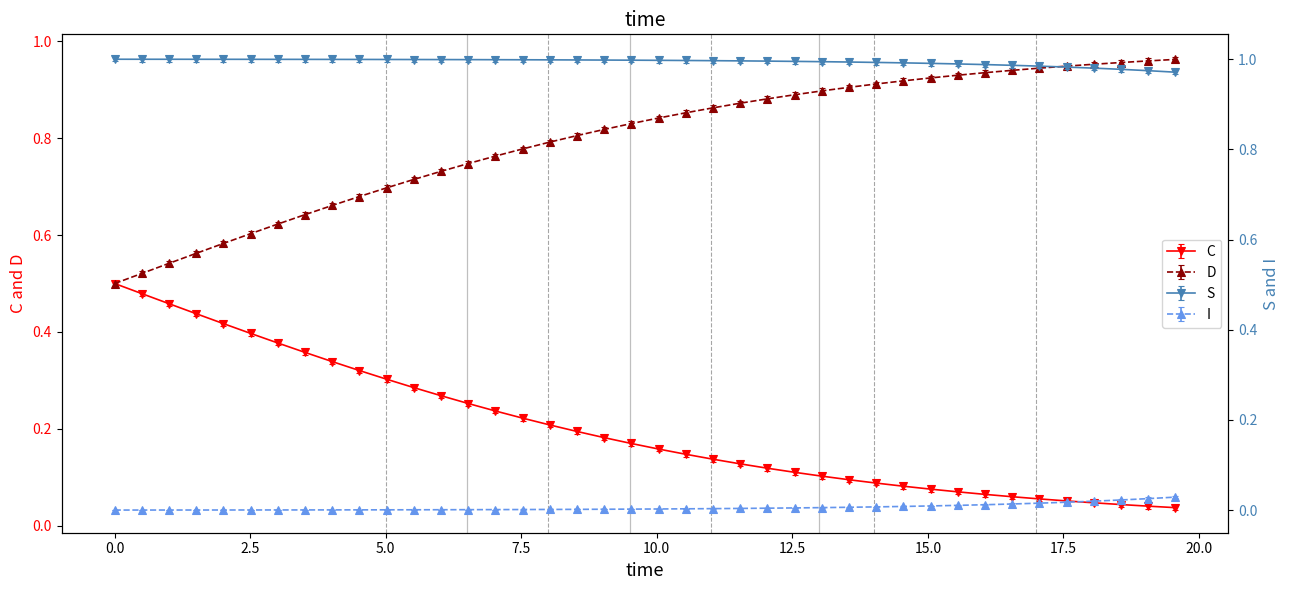

True or false: I and C intersect in this chart.

False